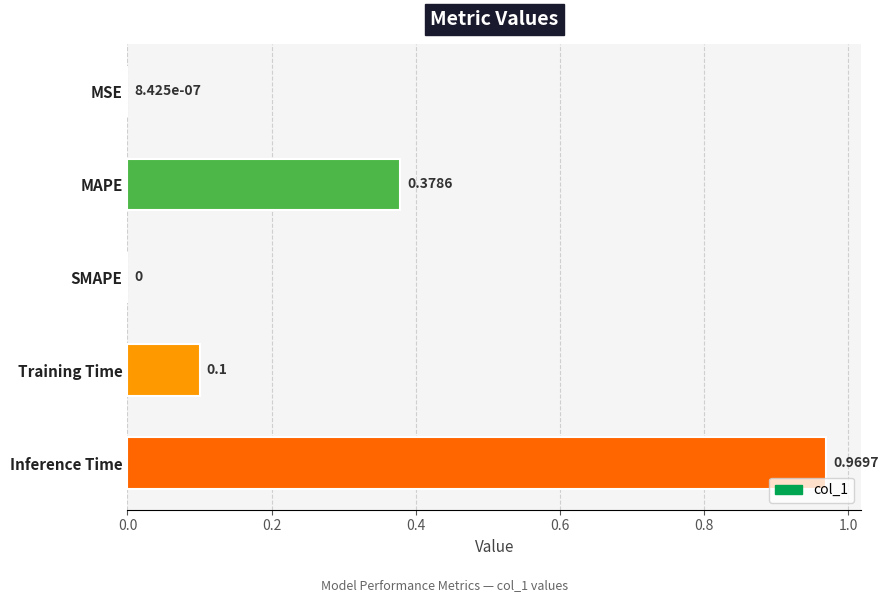

What is the sum of all values?

1.4